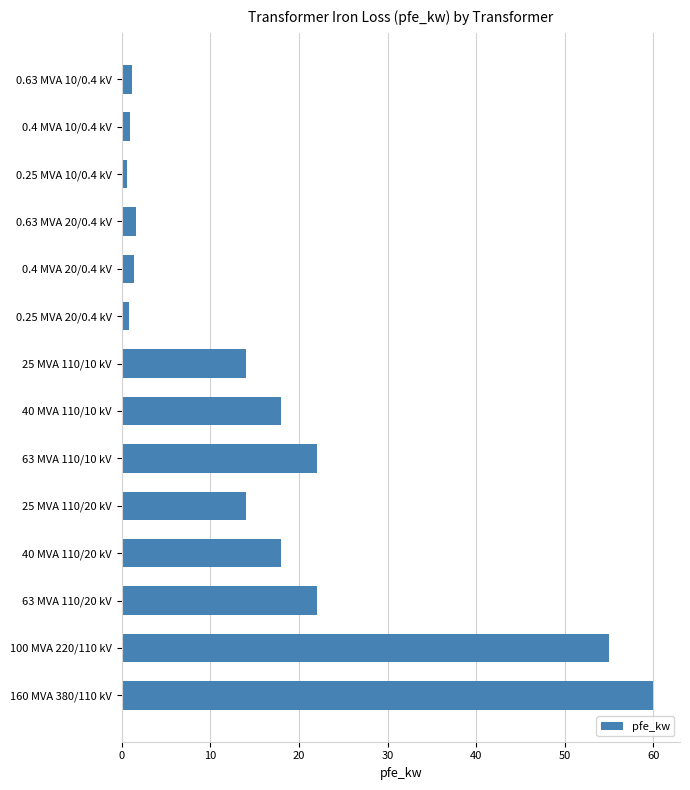

What is the minimum value shown in the chart?

0.6